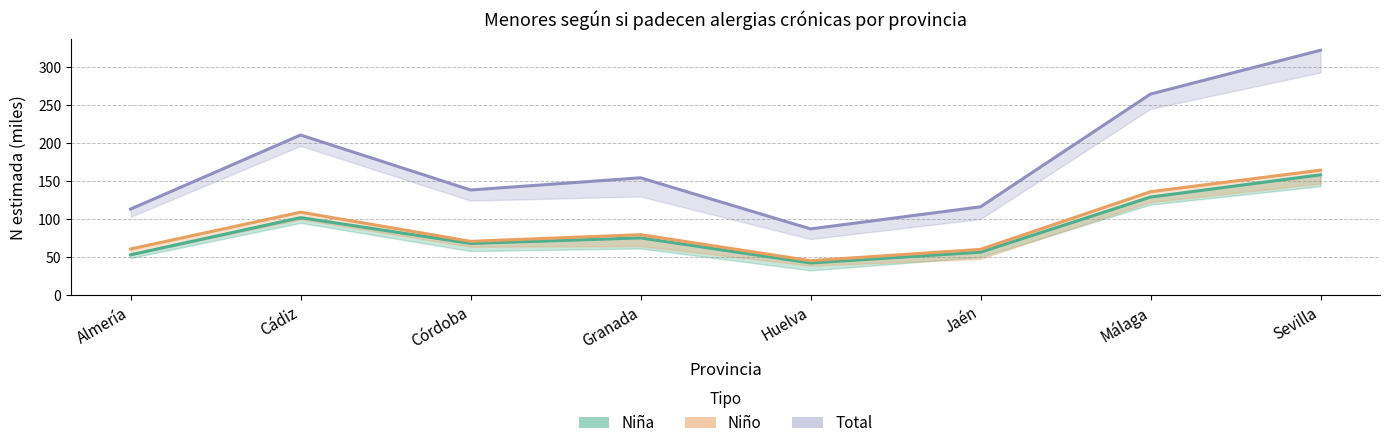

In Niña, how many points are lower than both neighbors (excluding endpoints)?

2